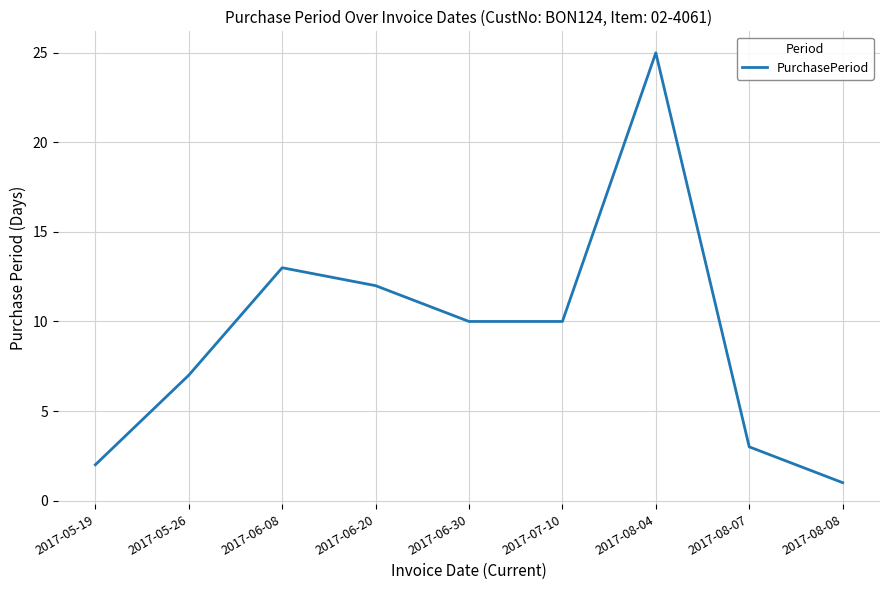

What is the change in value from 2017-05-26 to 2017-08-08?

-6